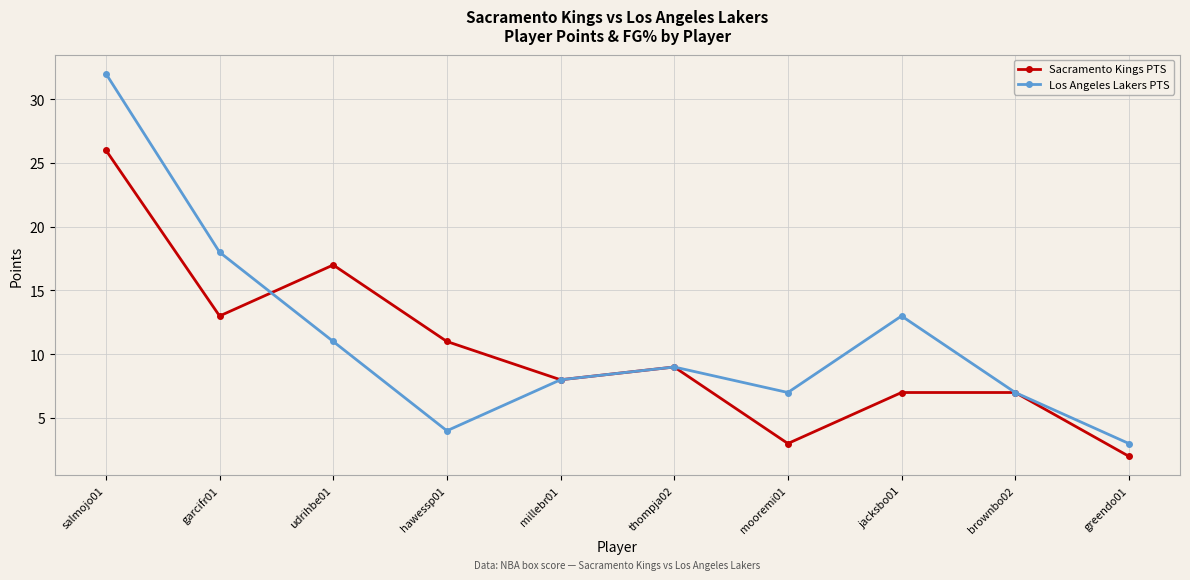

At which category does the chart reach its peak across all series?

salmojo01